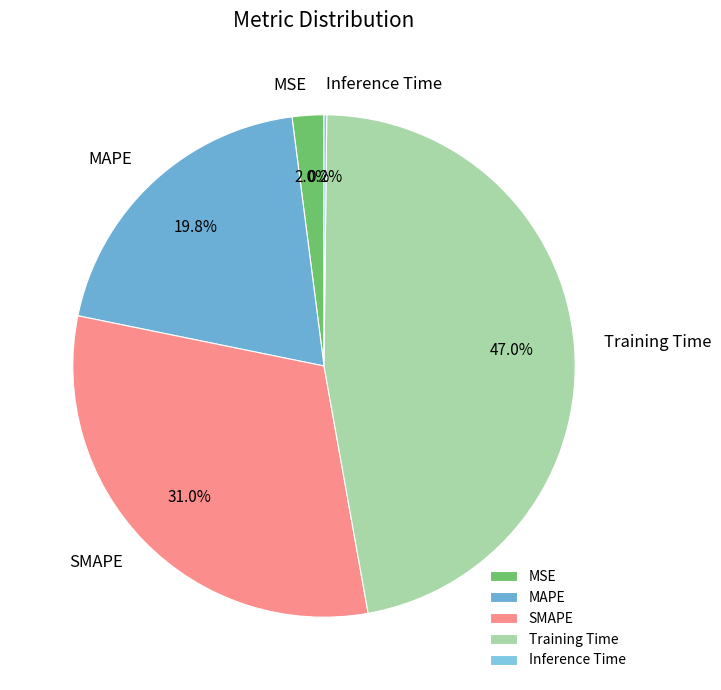

What is the total percentage of Training Time and MAPE?

66.8%